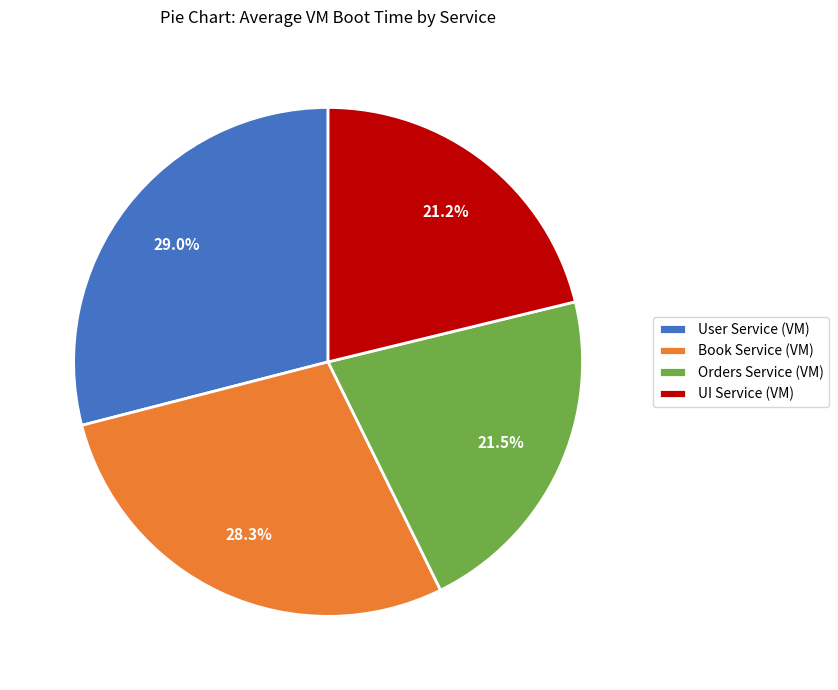

Is there a majority slice in this chart?

No